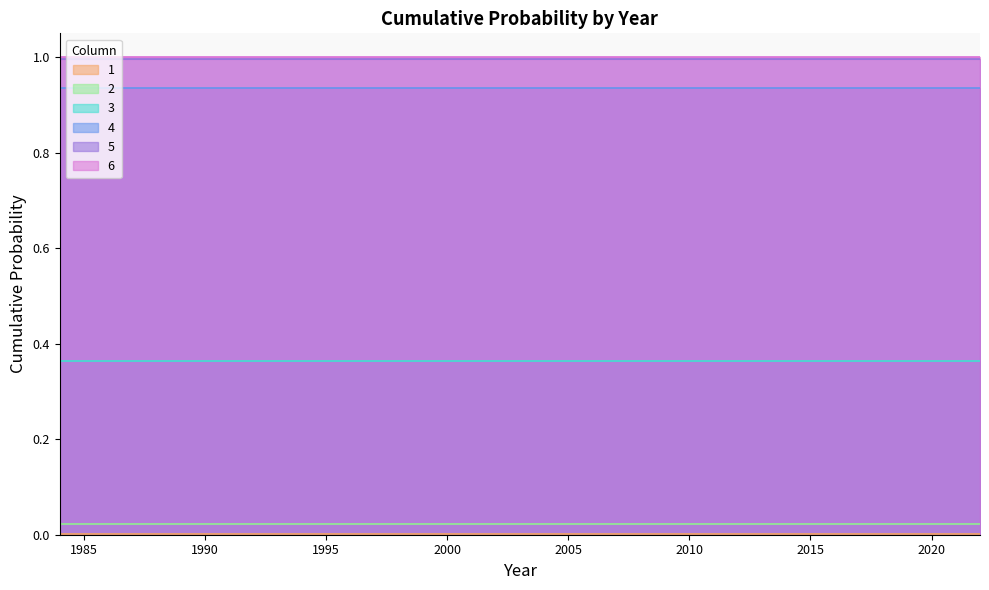

At which category is the sum across all series the highest?

1984